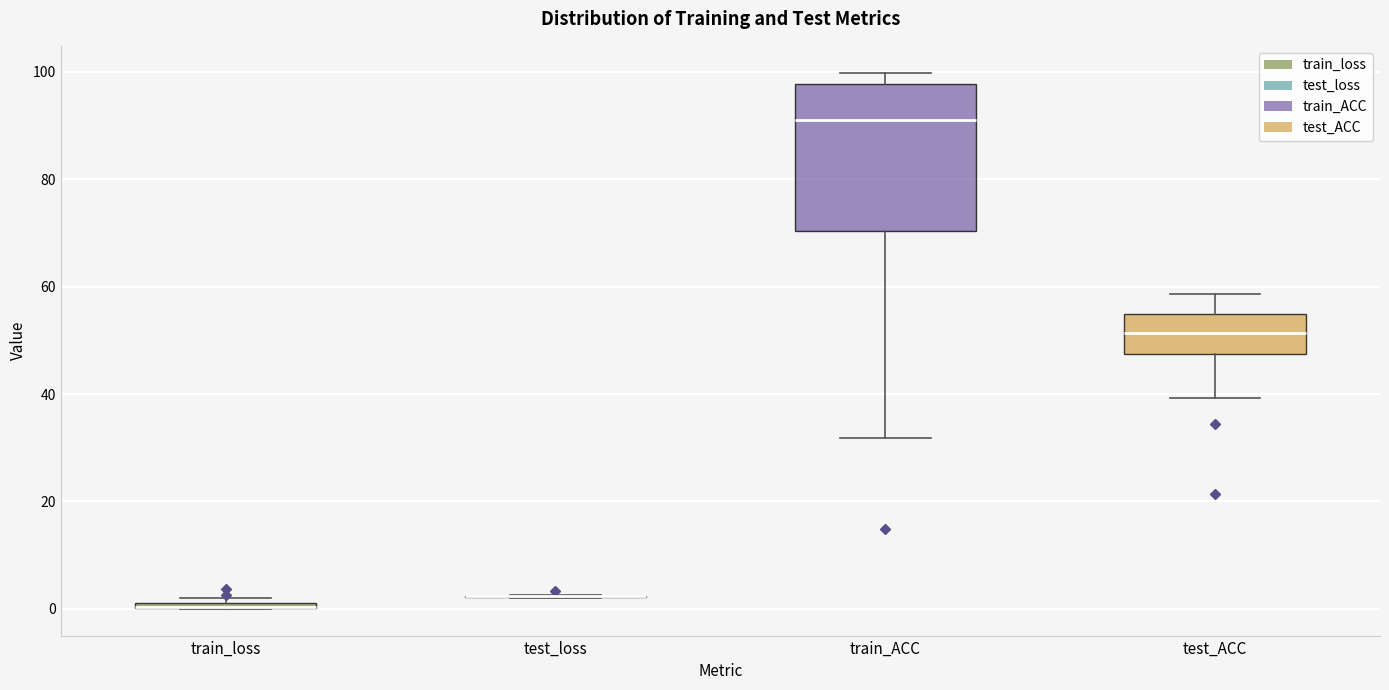

Which box is the tallest, from its lower edge to its upper edge?

train_ACC